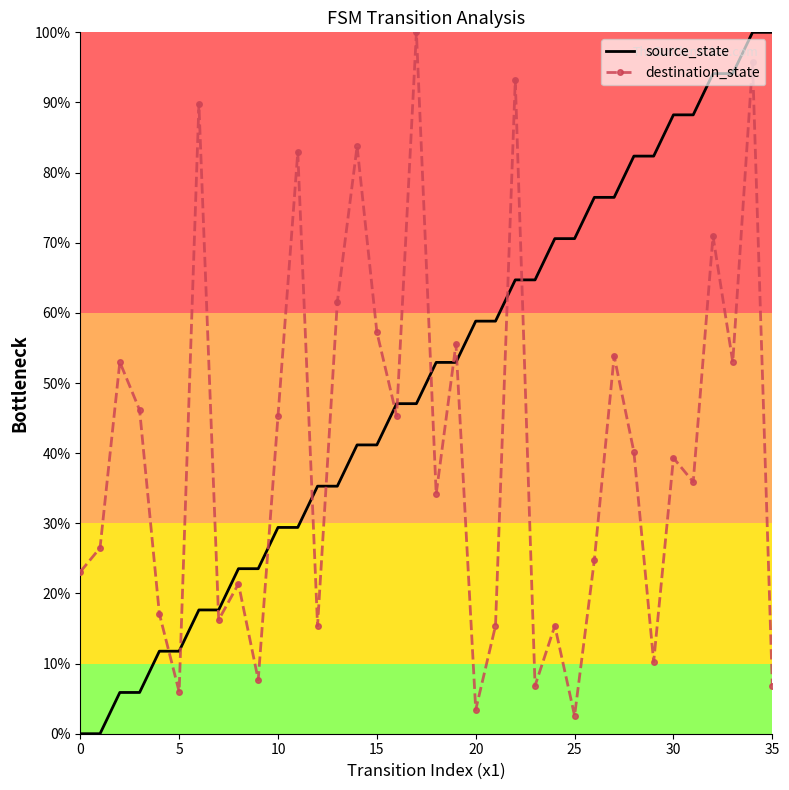

True or false: source_state and destination_state cross at least once.

True